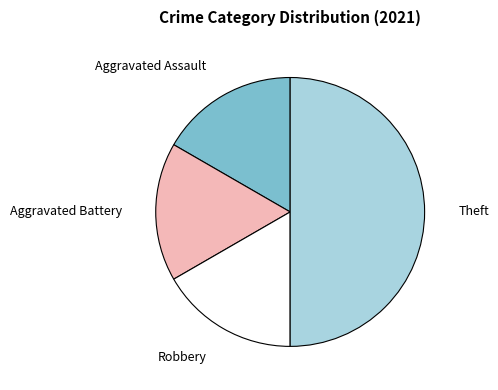

Is Aggravated Assault the majority of the pie?

No